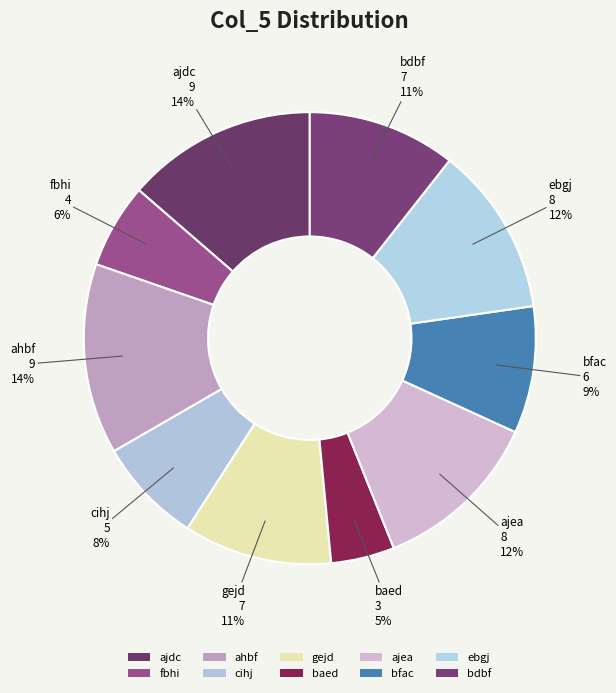

Between ajea and baed, which is larger?

ajea